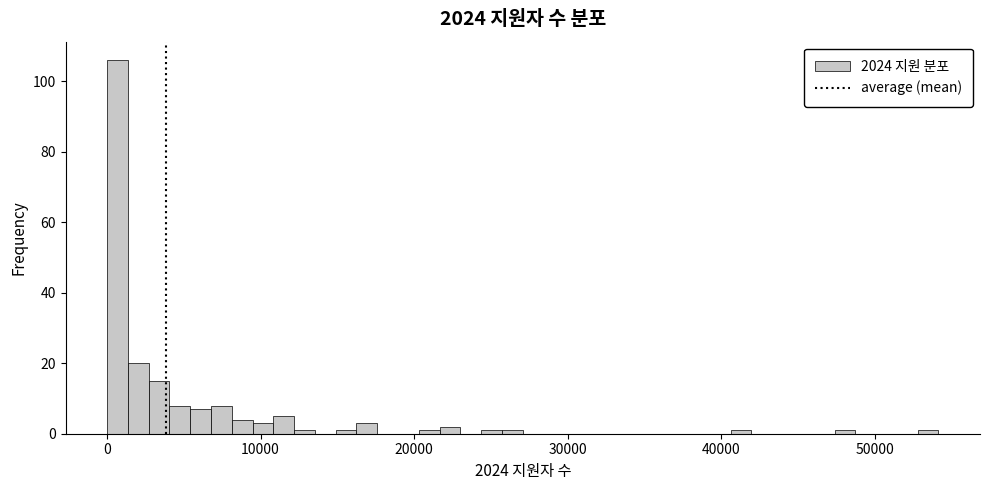

Around what value on the x-axis is the tallest bar? Give the approximate position of its centre, as read against the axis.

1000